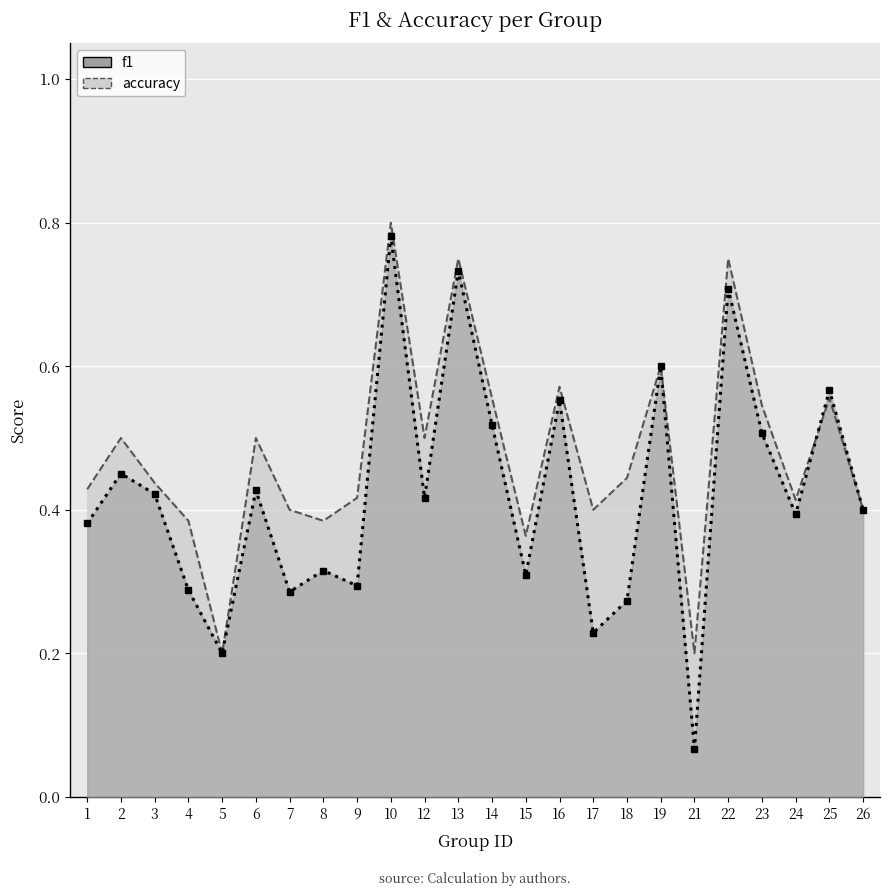

At 17, list the series in order from smallest to largest.

f1, accuracy